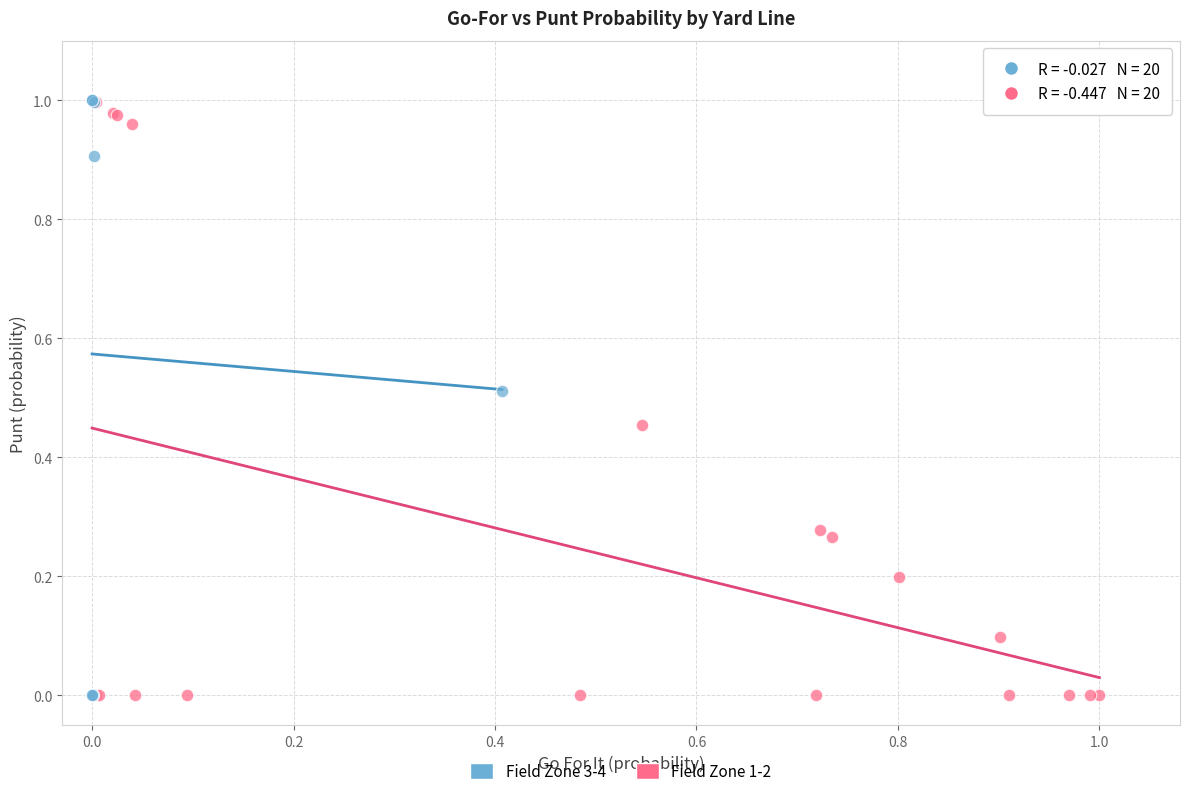

Which series has the largest Y range (max minus min)?

Field Zone 3-4